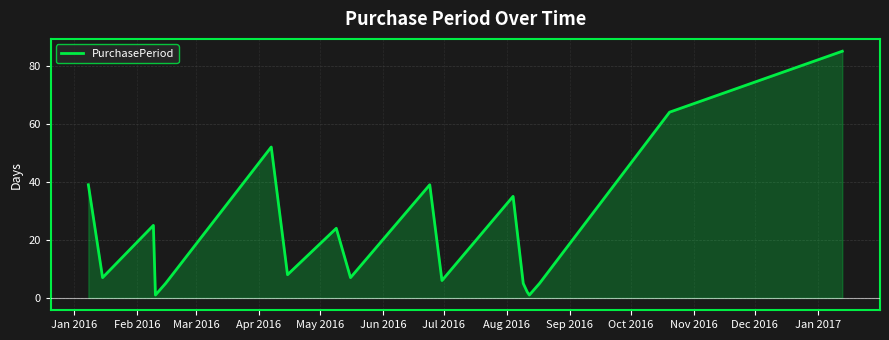

True or false: there are more than 2 points higher than both neighbors.

True